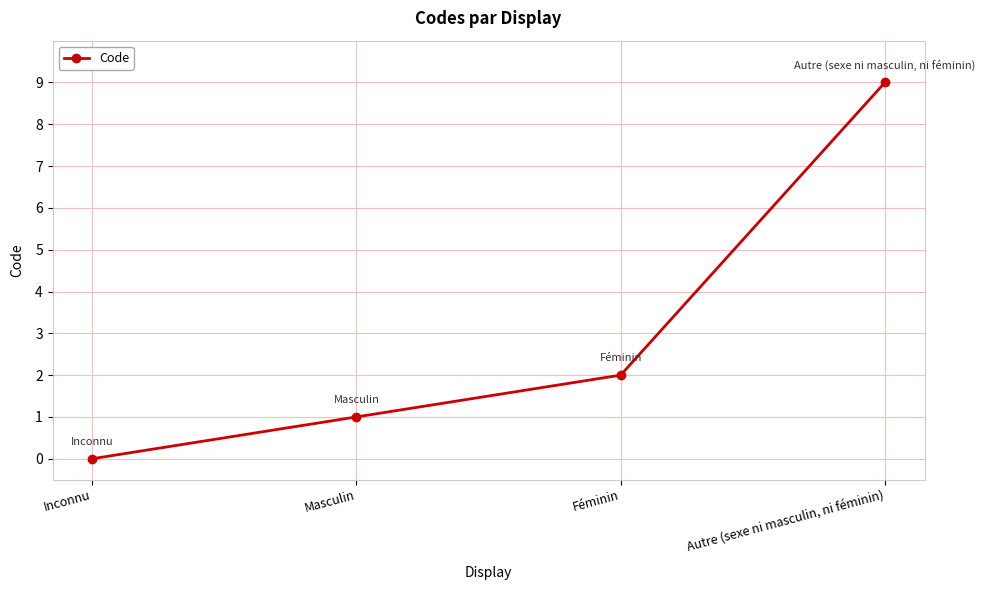

What is the difference between the second highest and second lowest values?

1